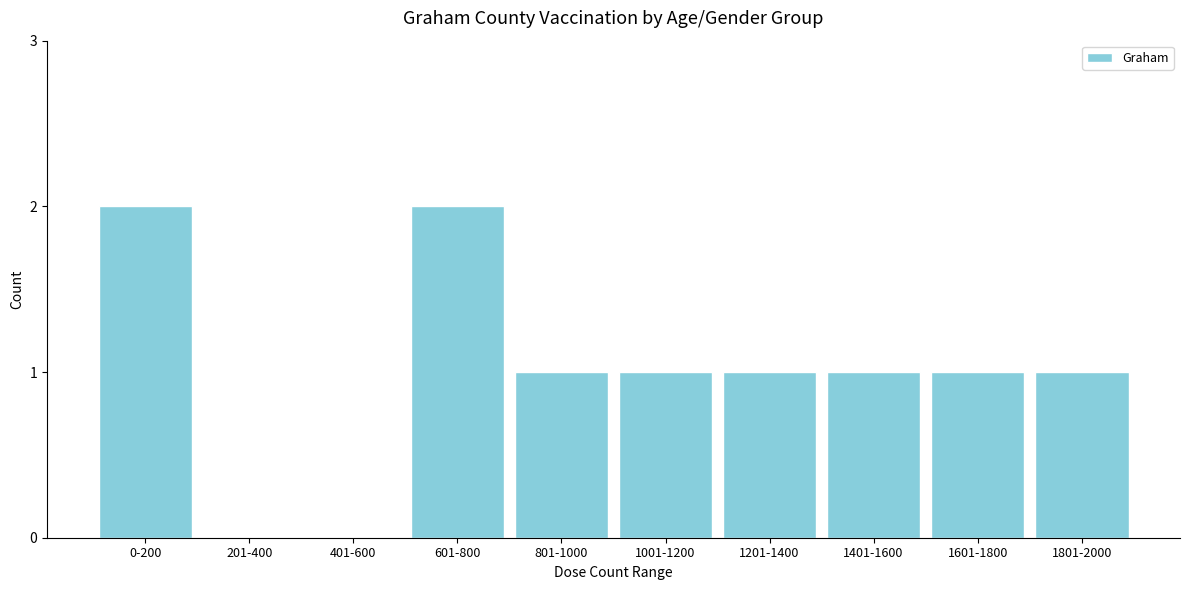

Reading left to right, list all the values displayed in this chart.

0-200=2	201-400=0	401-600=0	601-800=2	801-1000=1	1001-1200=1	1201-1400=1	1401-1600=1	1601-1800=1	1801-2000=1